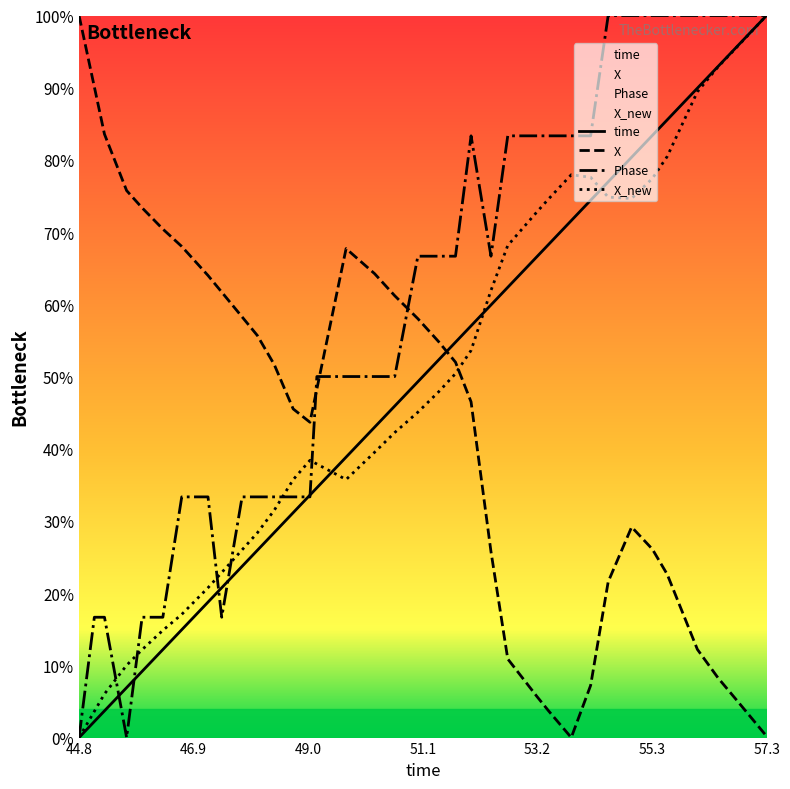

What is the highest value of the time series?

100.0